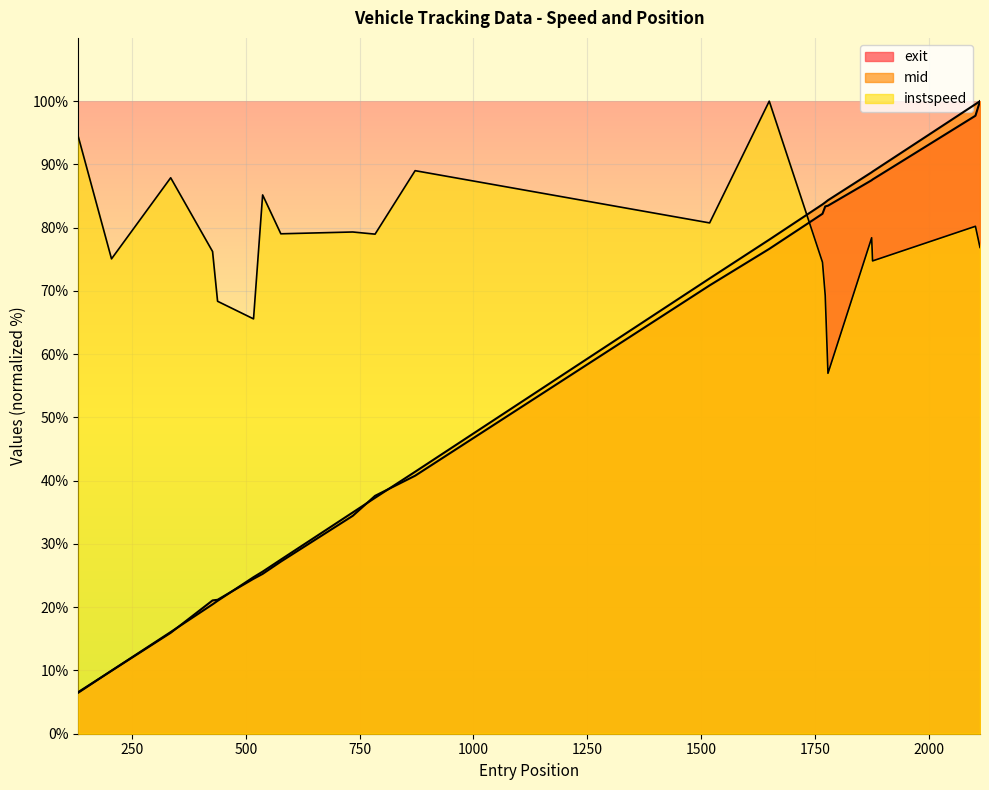

The instspeed series shows 100.0 at 2113. True or false?

False